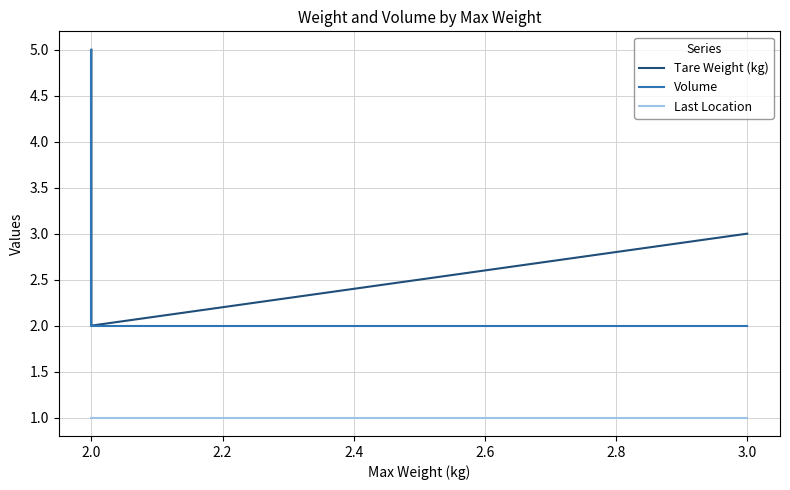

How many lines are shown in the chart?

3